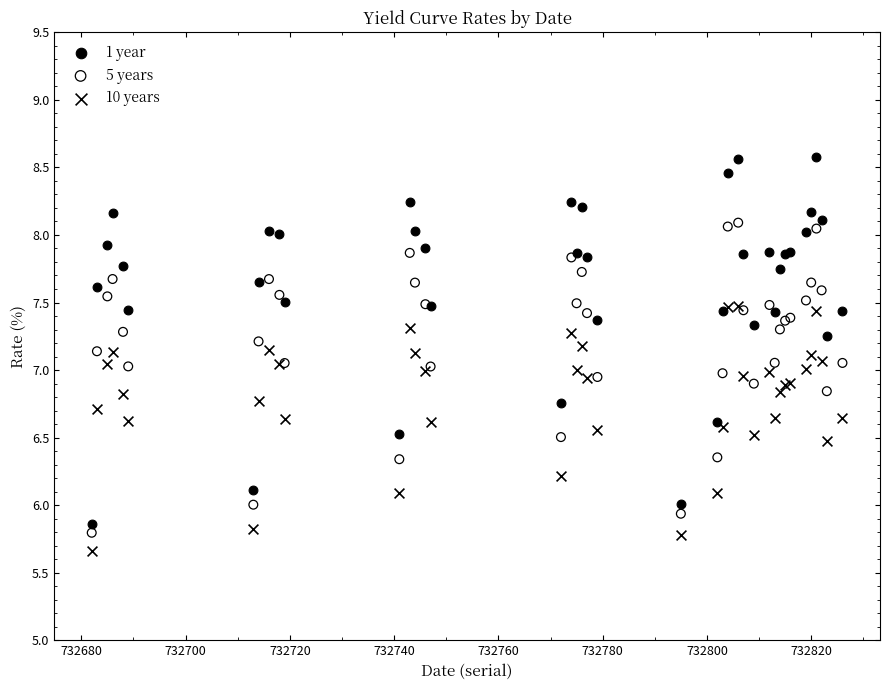

What are all the series names shown in the legend?

1 year, 5 years, 10 years